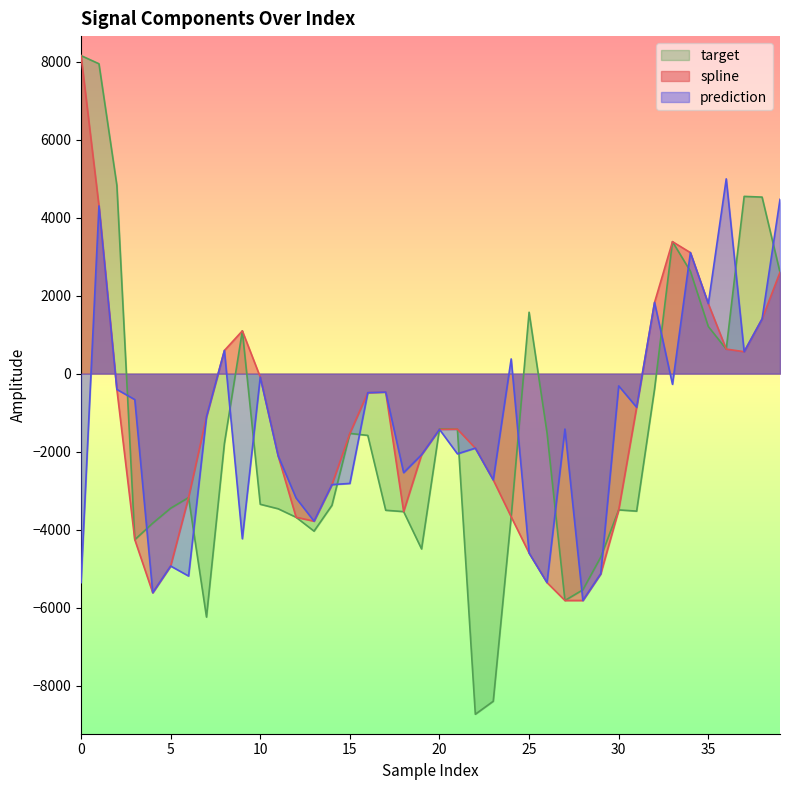

How many lines are shown in the chart?

3